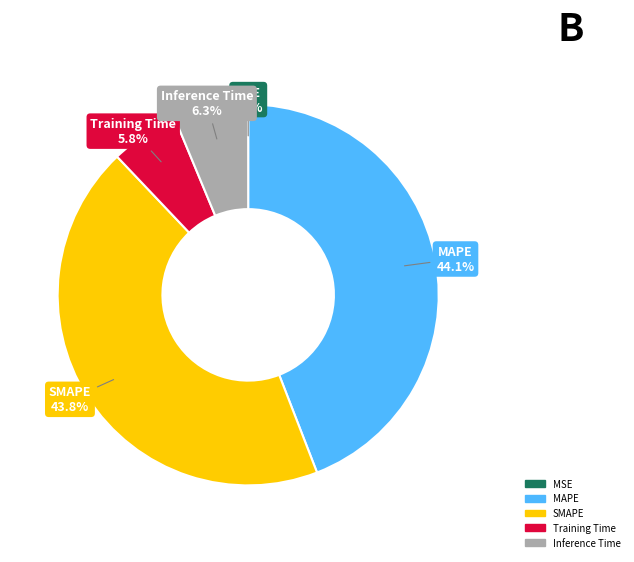

How much of the chart is everything except MAPE?

55.9%